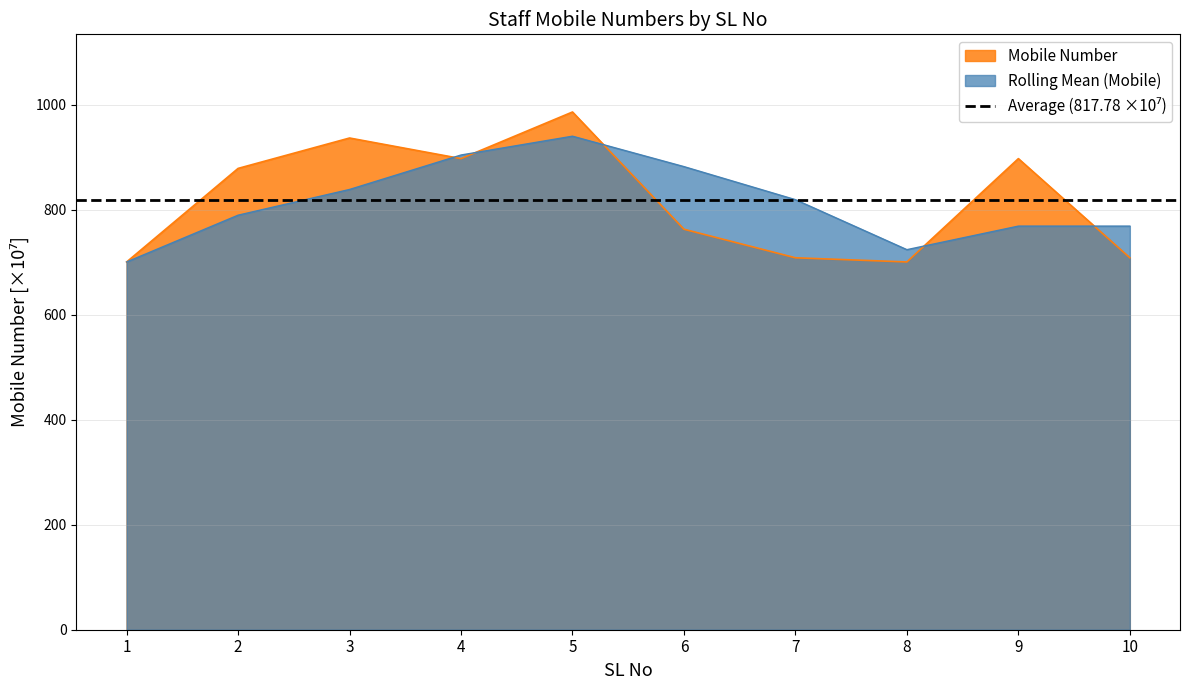

Rank the categories by value from lowest to highest.

1, 8, 7, 10, 6, 2, 9, 4, 3, 5